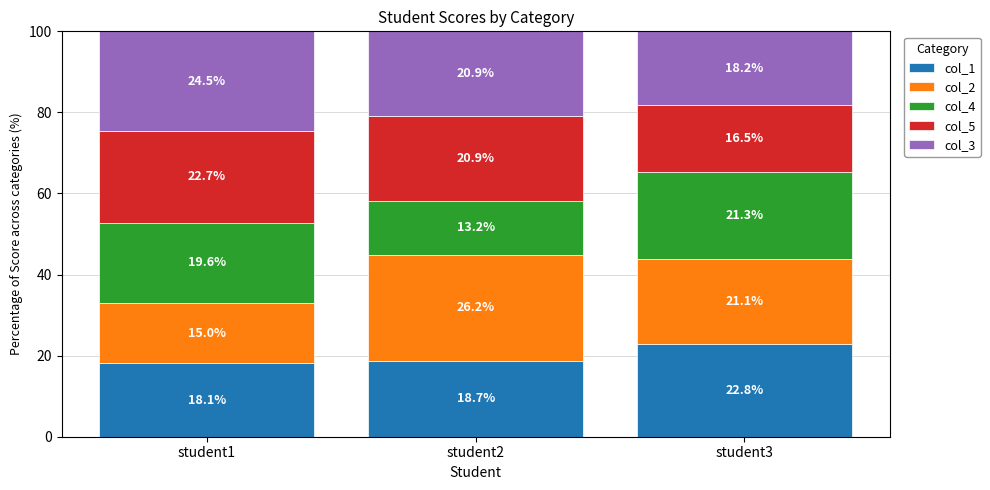

What is the difference between the second highest and minimum values in the col_1 series?

0.6